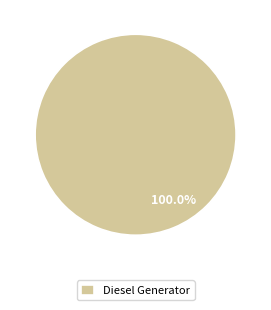

Rank the categories by value from lowest to highest.

Diesel Generator